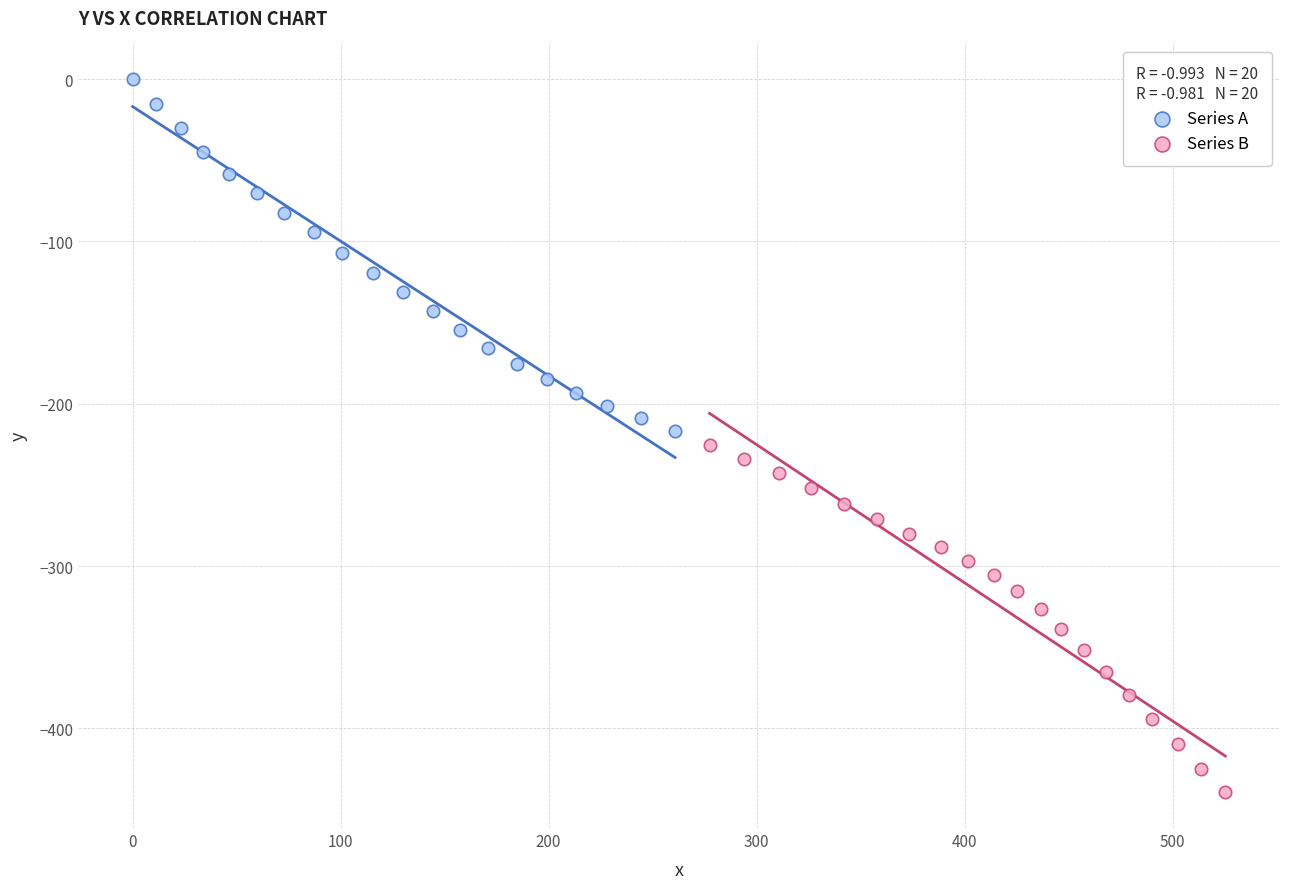

Which series contains the lowest Y value?

Series B